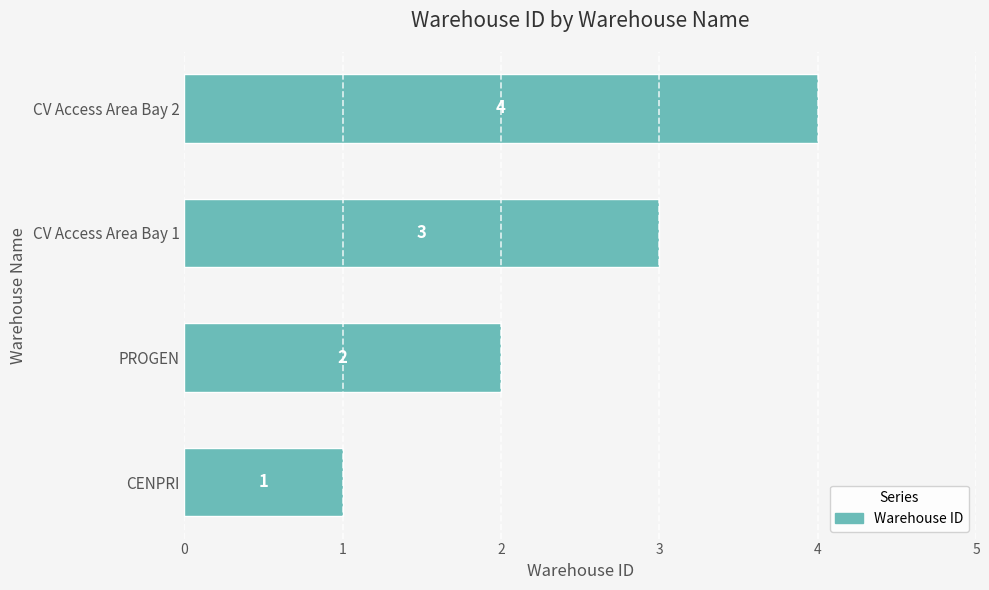

The value at CENPRI is 1. True or false?

True